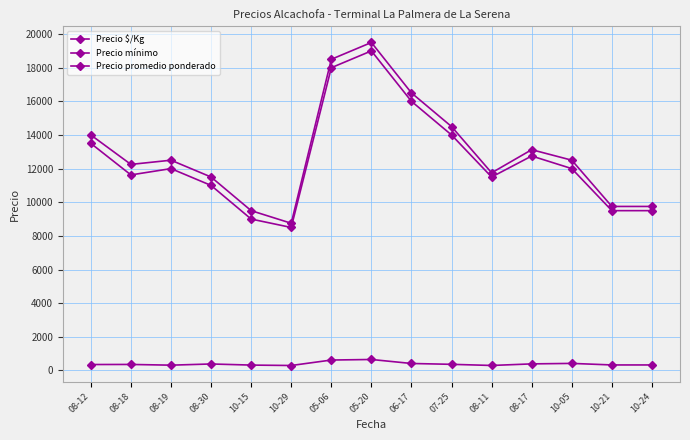

Is this an area chart (filled region under the line)?

No